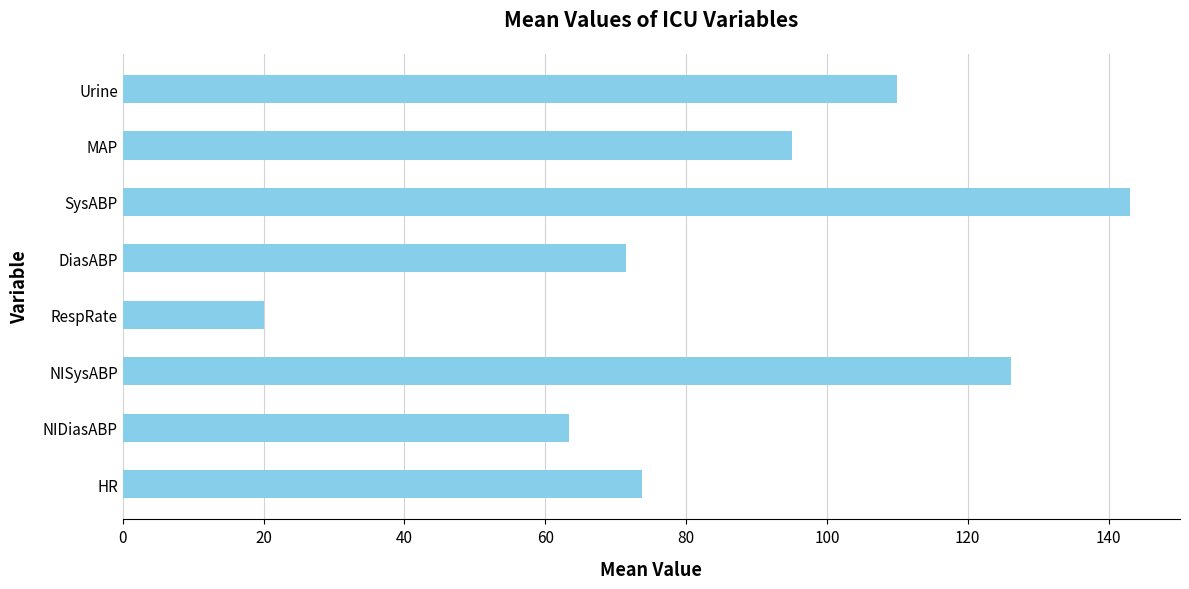

Read the value at RespRate.

20.0